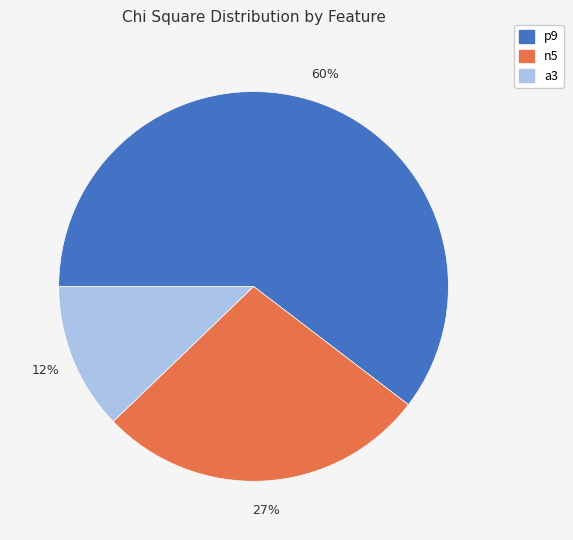

How many slices are in this pie chart?

3